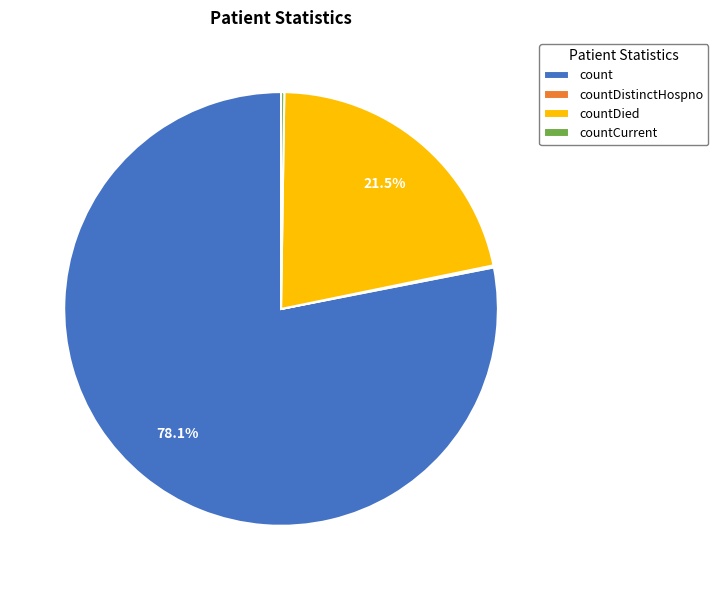

Which category accounts for the majority?

count